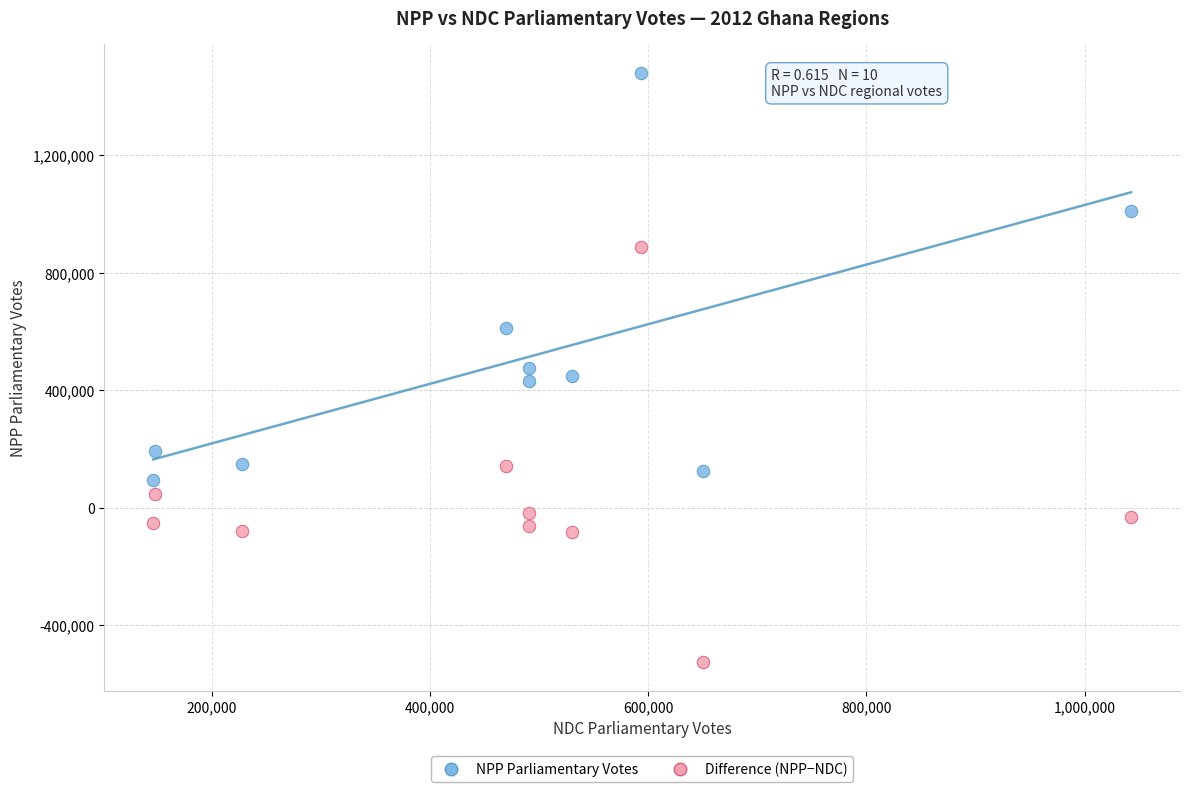

Across all data points, what is the range of Y values (max minus min)?

2003556